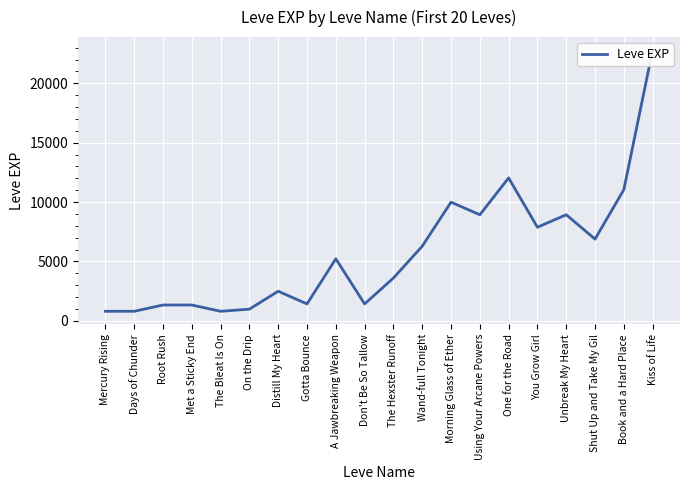

Reading right to left, list all the values displayed in this chart.

Kiss of Life=22790	Book and a Hard Place=11040	Shut Up and Take My Gil=6880	Unbreak My Heart=8930	You Grow Girl=7880	One for the Road=12030	Using Your Arcane Powers=8930	Morning Glass of Ether=9990	Wand-full Tonight=6280	The Hexster Runoff=3600	Don't Be So Tallow=1420	A Jawbreaking Weapon=5220	Gotta Bounce=1420	Distill My Heart=2490	On the Drip=980	The Bleat Is On=800	Met a Sticky End=1330	Root Rush=1330	Days of Chunder=800	Mercury Rising=800